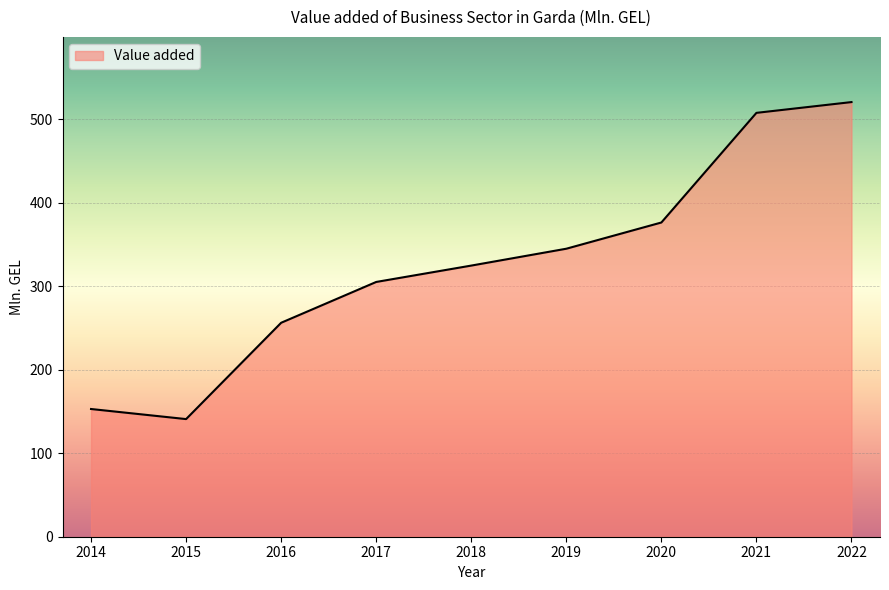

Does the chart display data point markers on the line(s)?

No